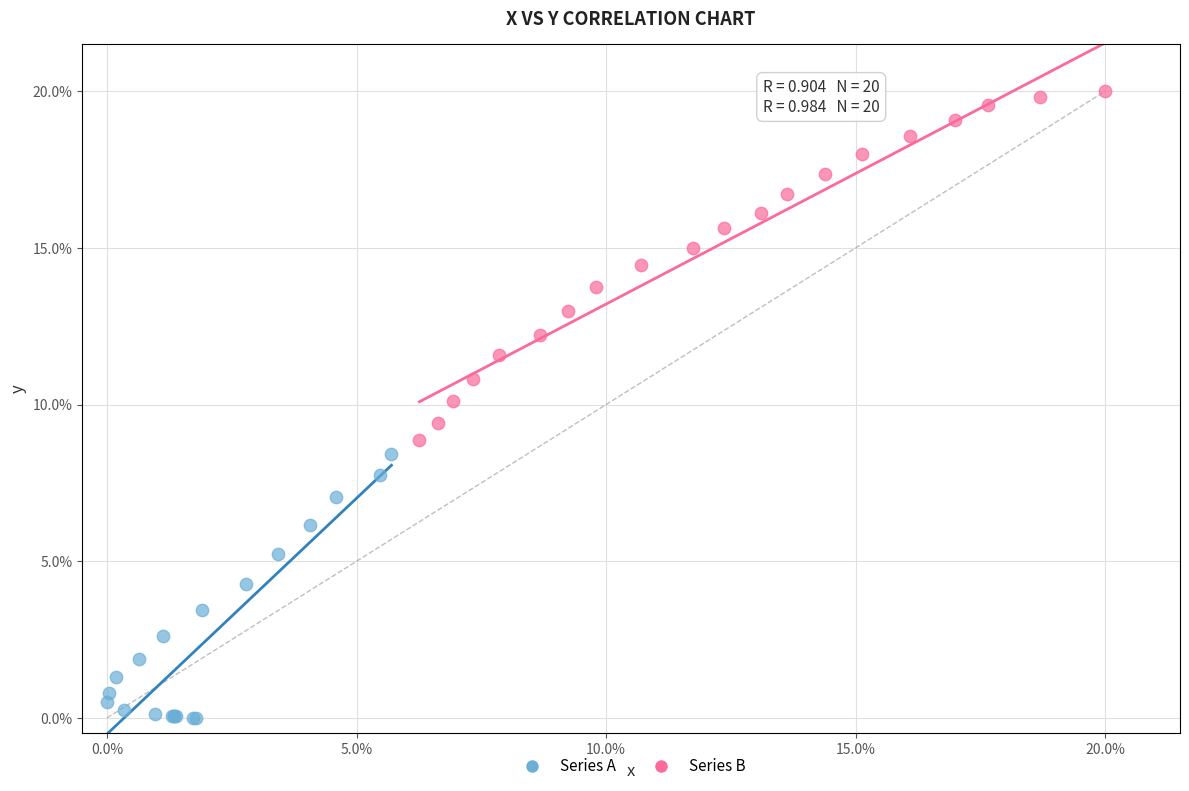

Which series has the widest spread of Y values?

Series B